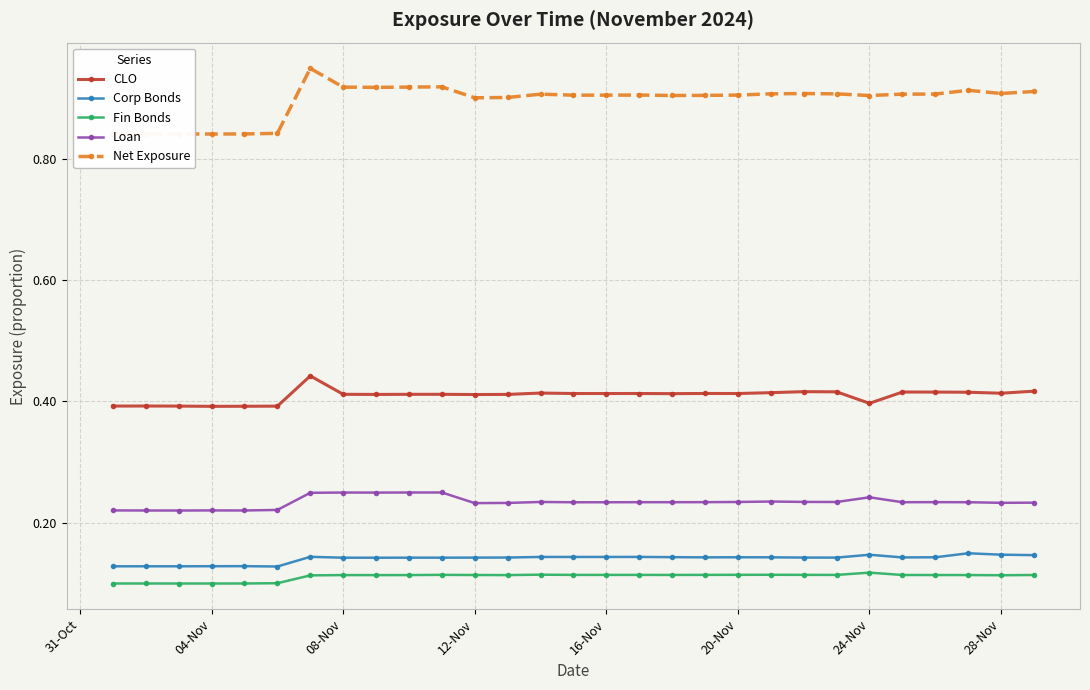

Which series has the widest spread of values?

Net Exposure